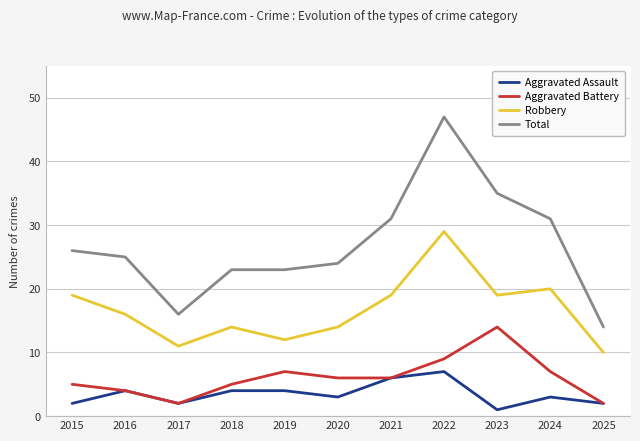

How many data points in Total are less than 25?

5